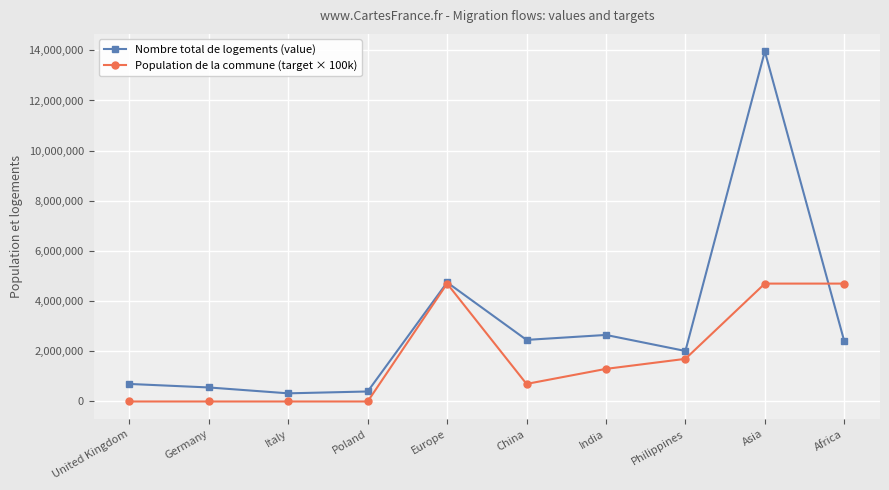

Between India and Africa, which series saw the biggest shift?

Population de la commune (target × 100k)